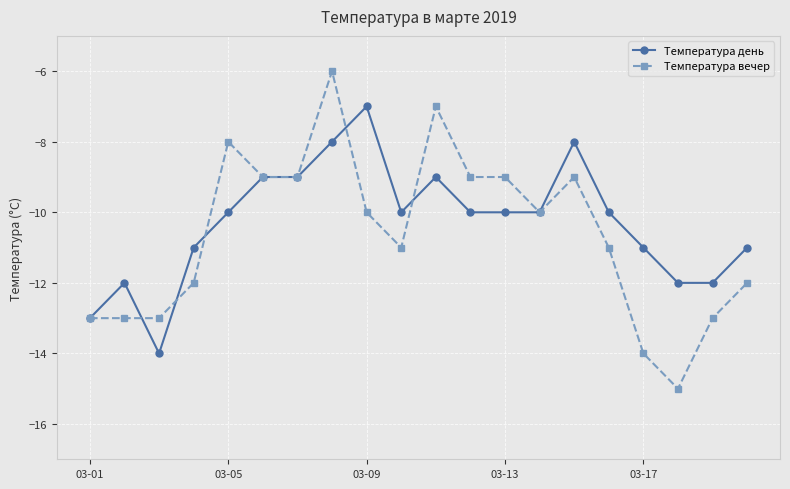

What is the minimum value for Температура день?

-14